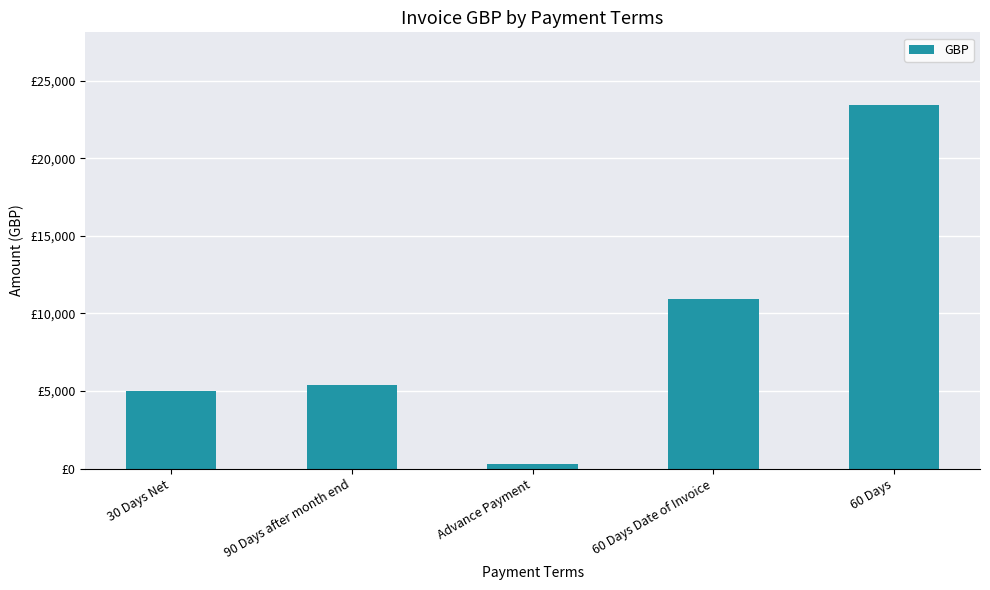

The value at Advance Payment is 301.8. True or false?

True